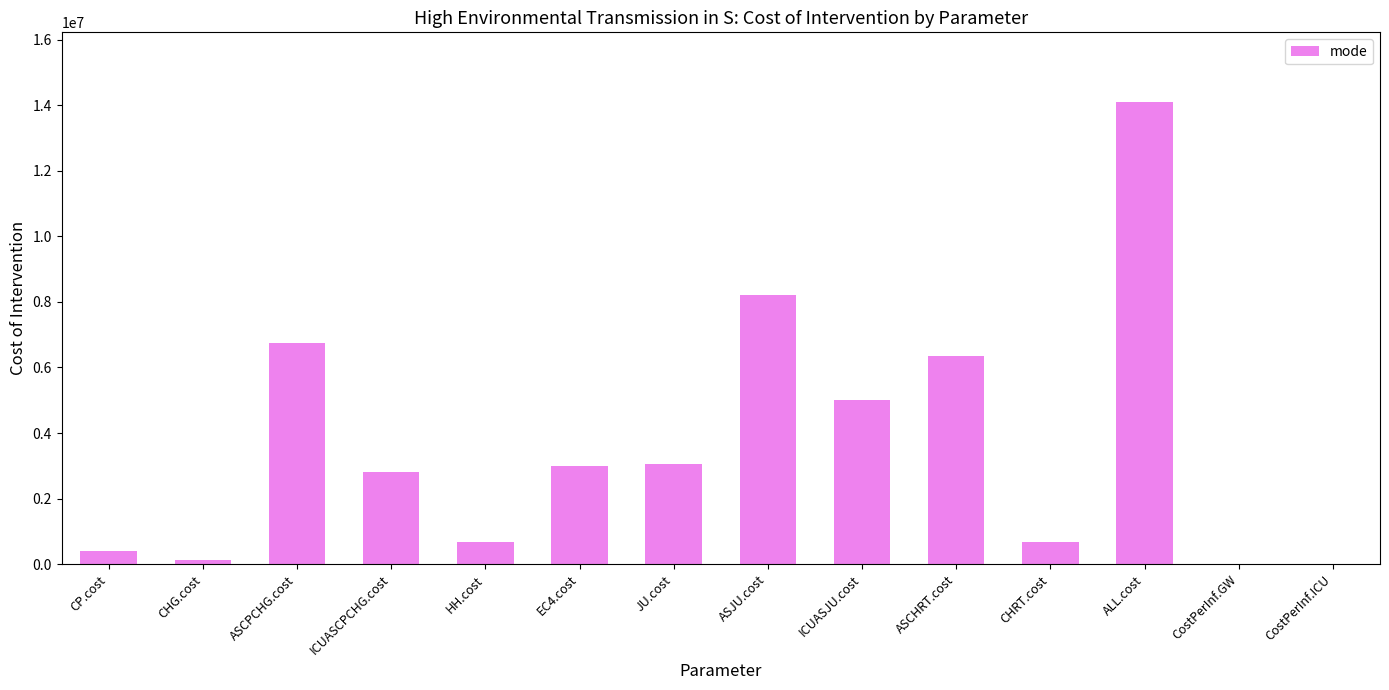

At which category does the chart reach its peak across all series?

ALL.cost